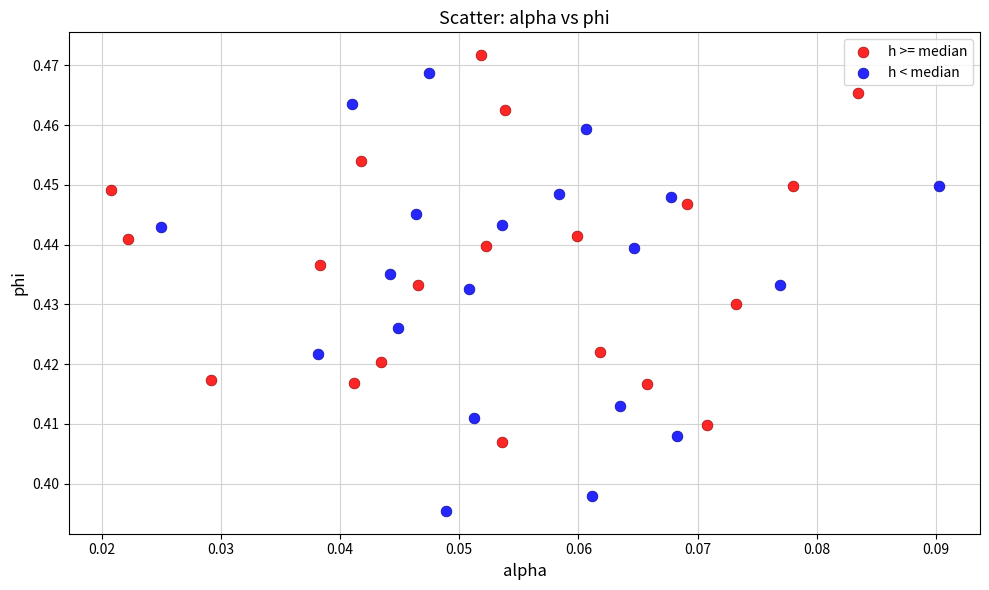

Which series has the largest Y range (max minus min)?

h < median